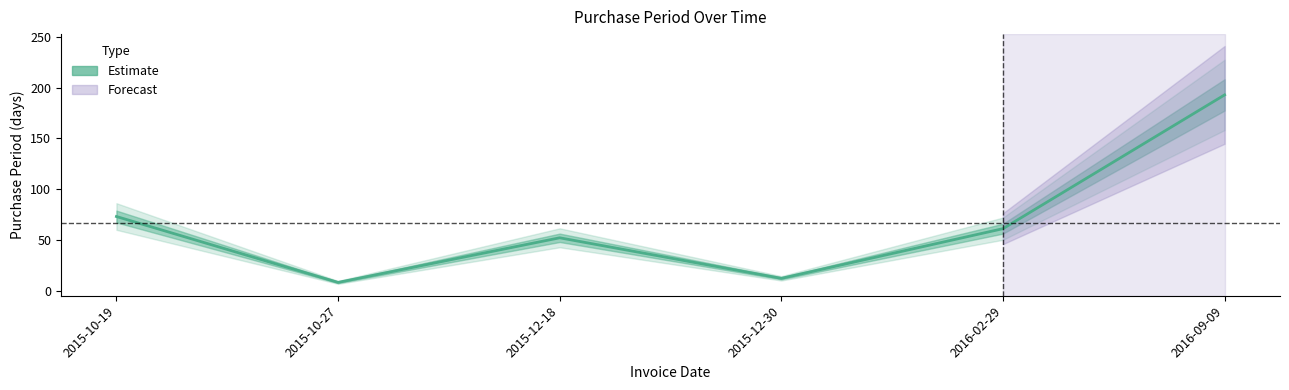

Reading left to right, what are all the values shown in this chart?

2015-10-19=73	2015-10-27=8	2015-12-18=52	2015-12-30=12	2016-02-29=61	2016-09-09=193